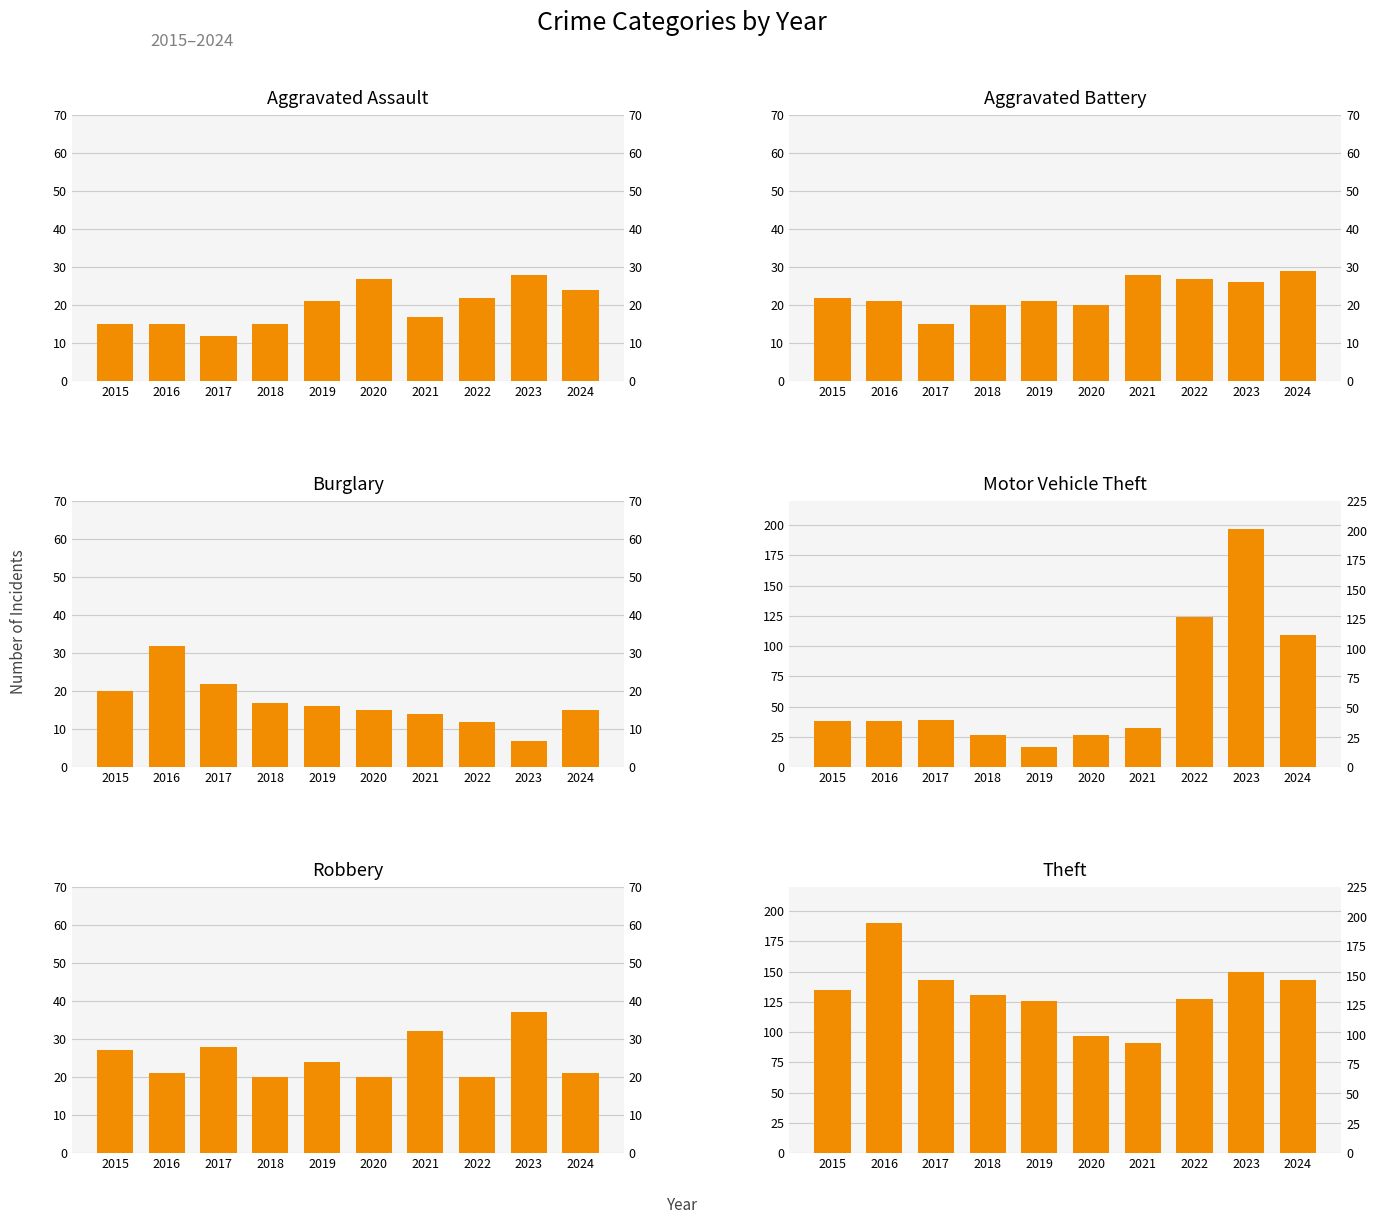

The value of Aggravated Assault at 2023 is 28. True or false?

True